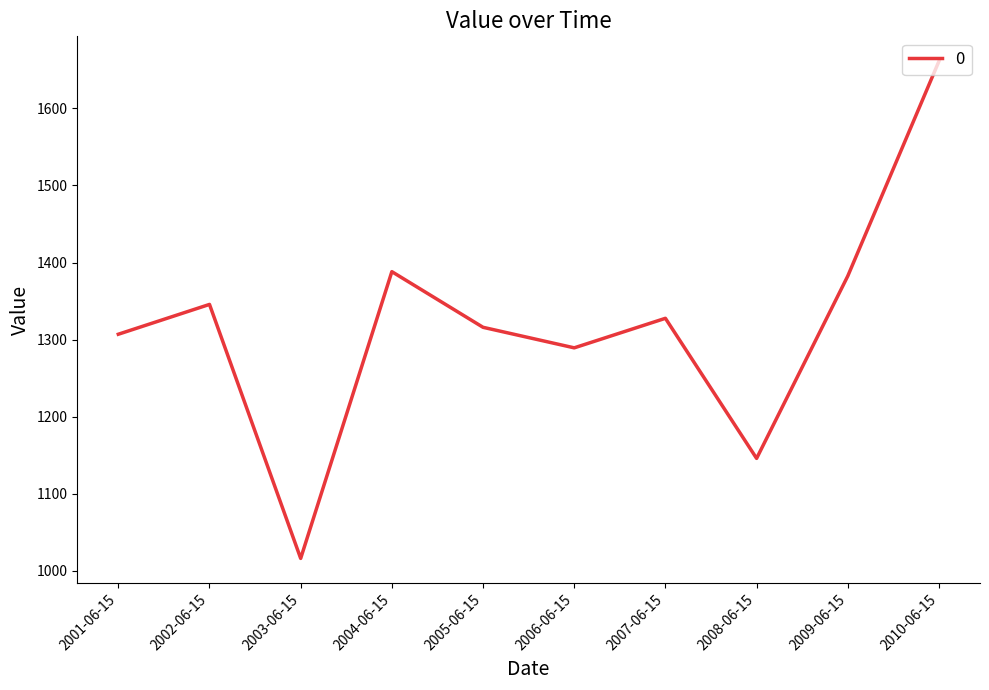

Does the chart display data point markers on the line(s)?

No